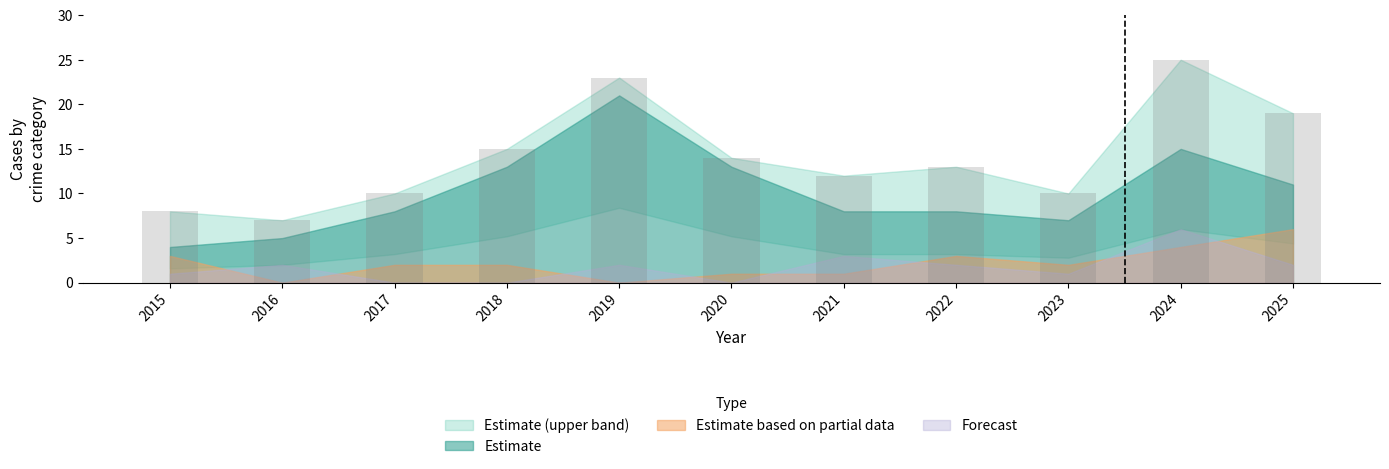

What is the sum of the values at 2015 and 2017?

18